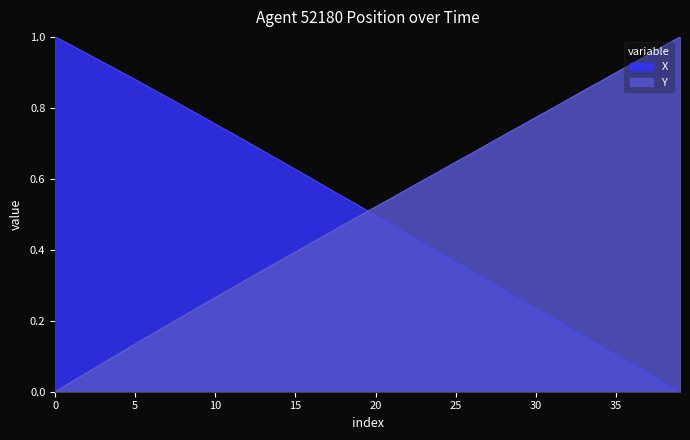

Read the X value at 20.

0.5